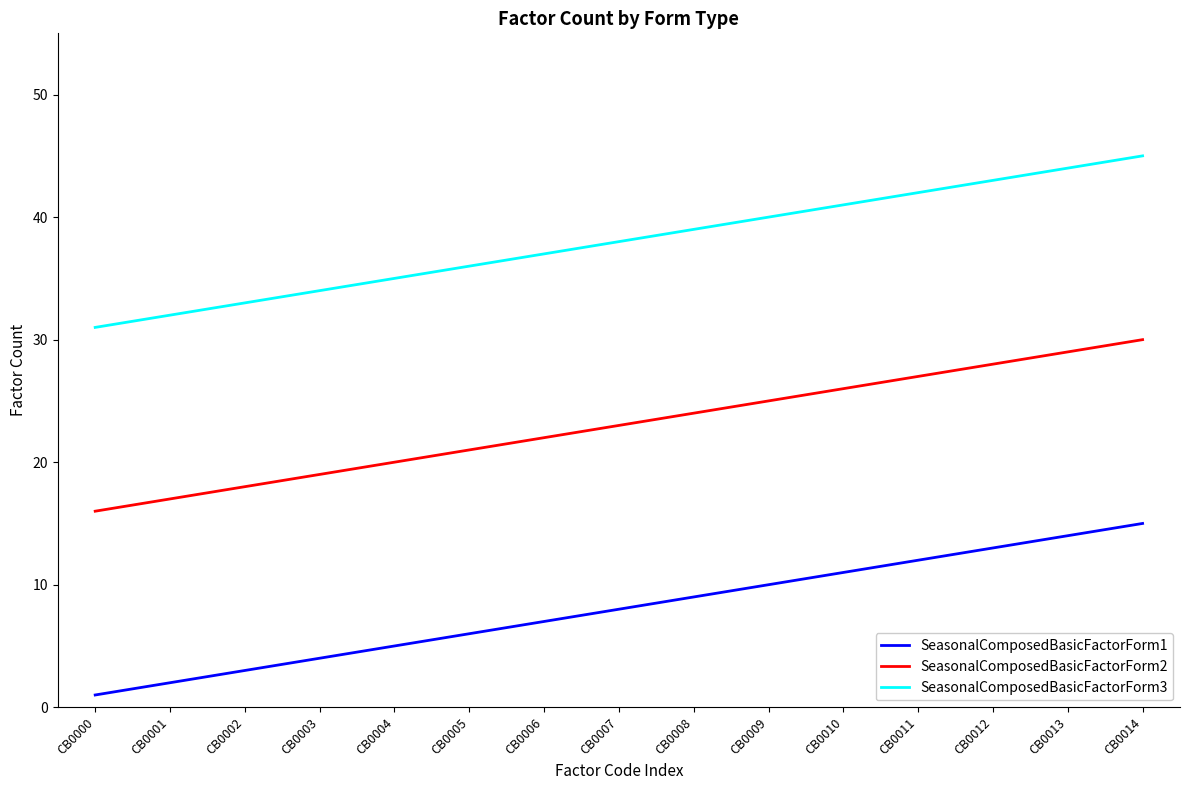

At how many categories does at least one series exceed 10?

15